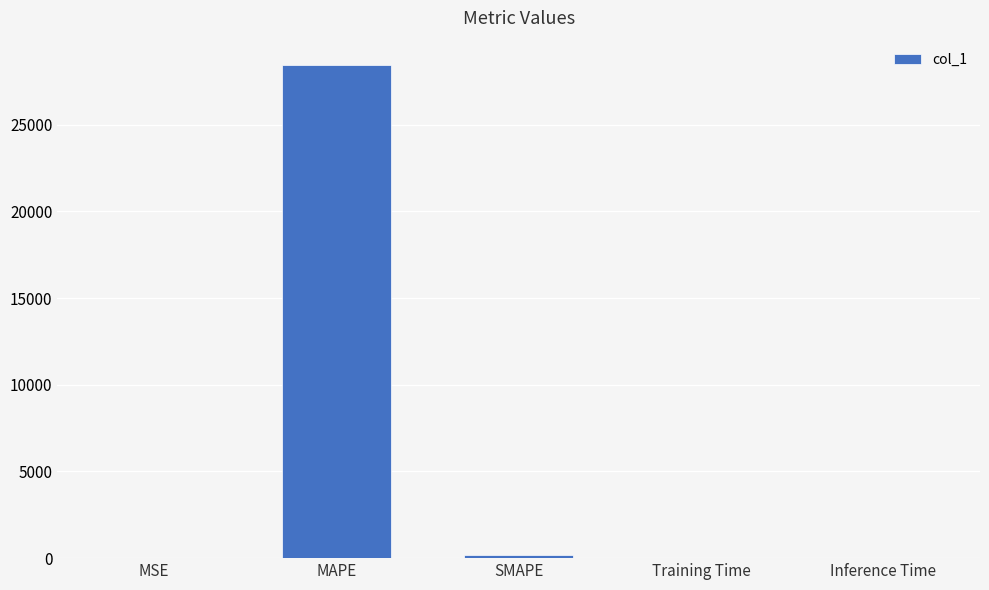

True or false: the data shows 42426.2 at MAPE.

False